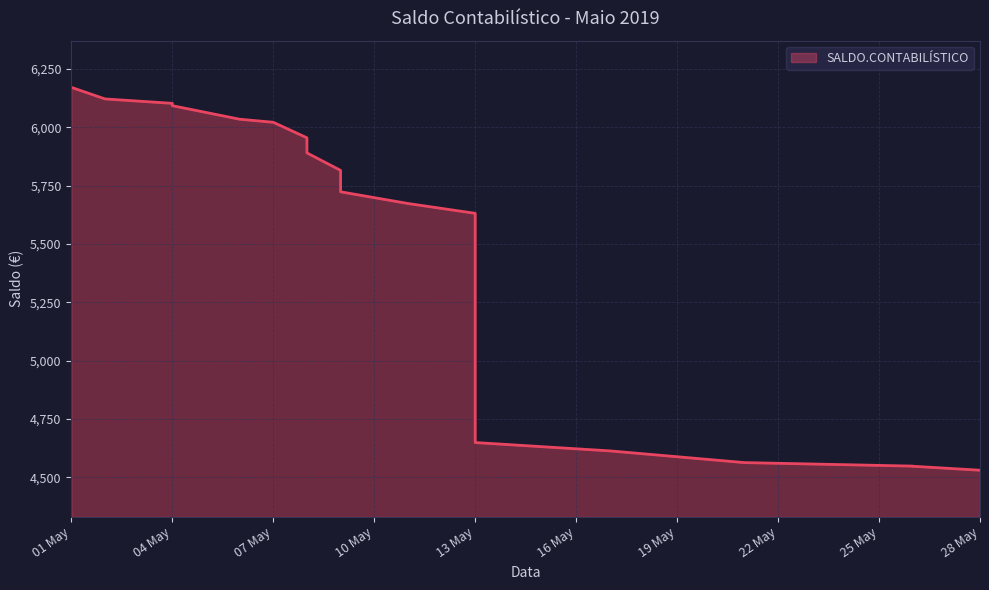

Count the number of categories in the chart.

21